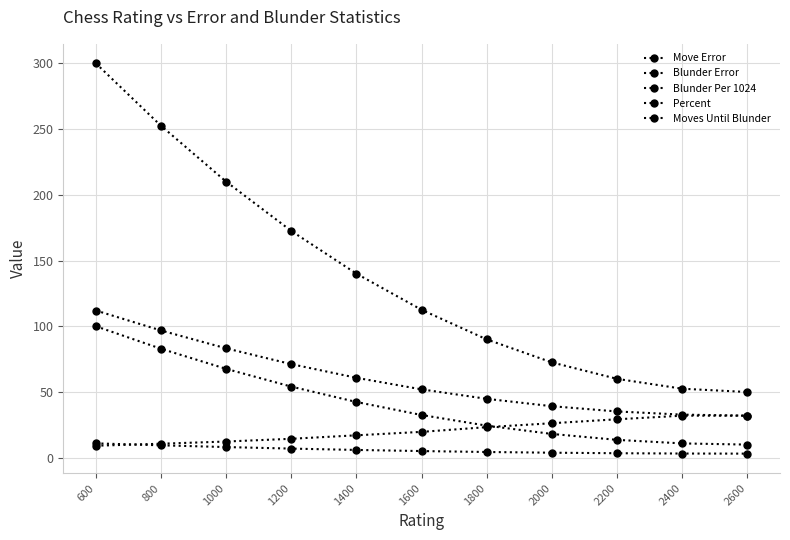

The Moves Until Blunder series shows 17.5 at 2000. True or false?

False